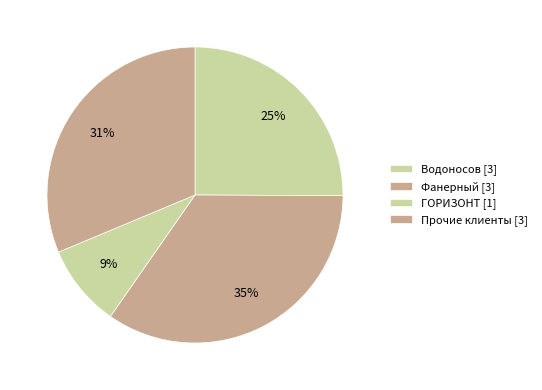

How many slices are in this pie chart?

4